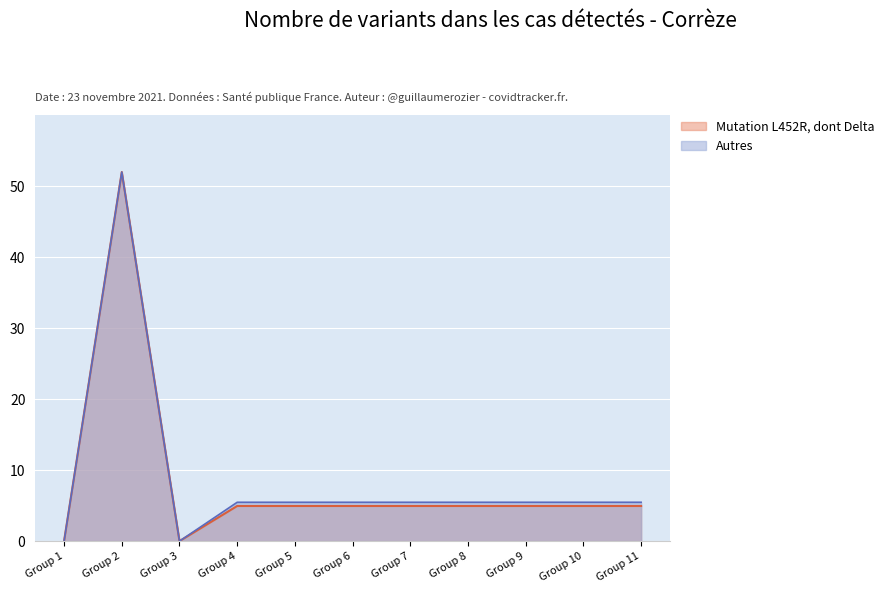

True or false: Autres has a value of 5.5 at Group 6.

True